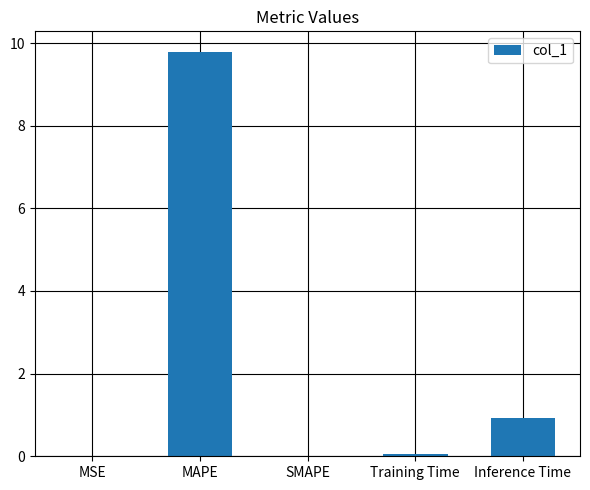

What is the greatest value displayed?

9.8